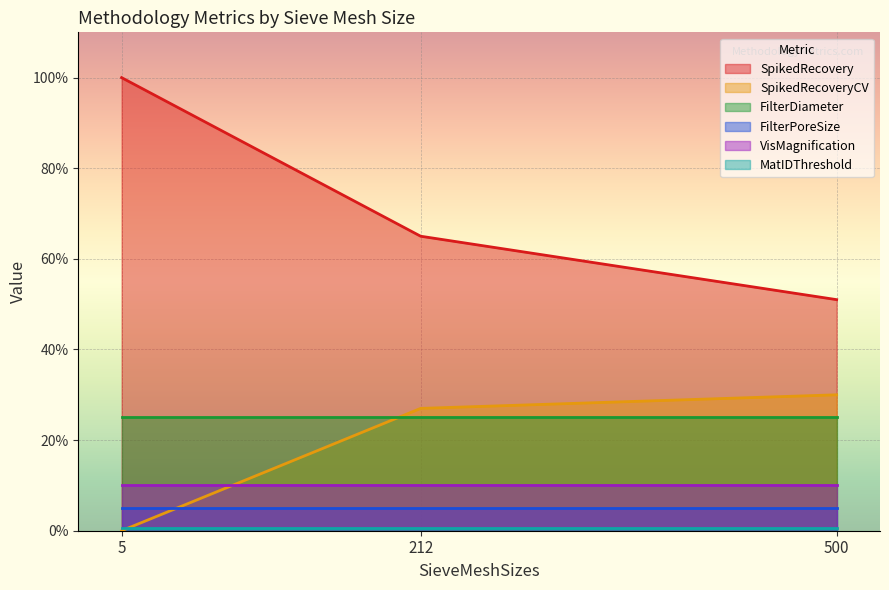

What is the value of the SpikedRecovery point at the 1st from the left?

100.0